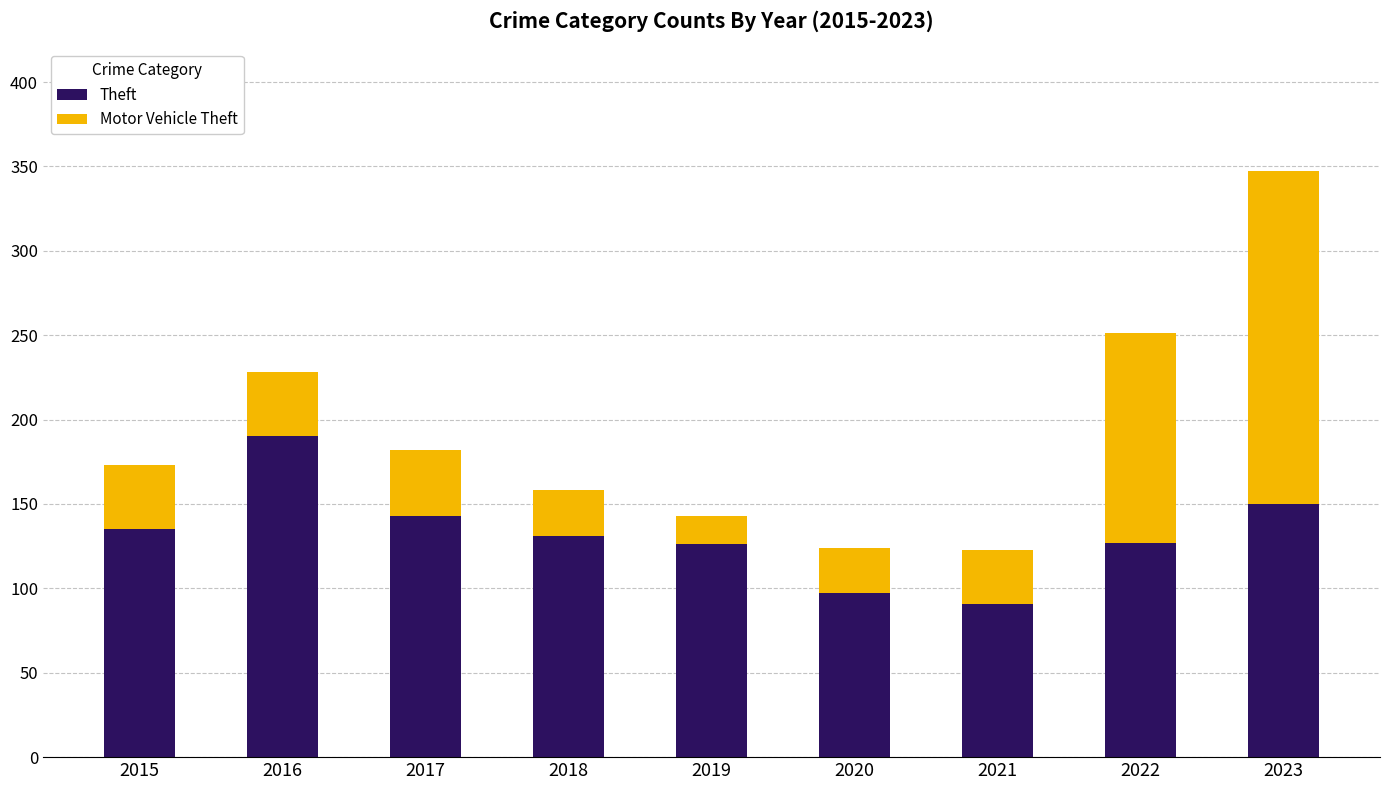

What is the total value across all series at 2020?

124